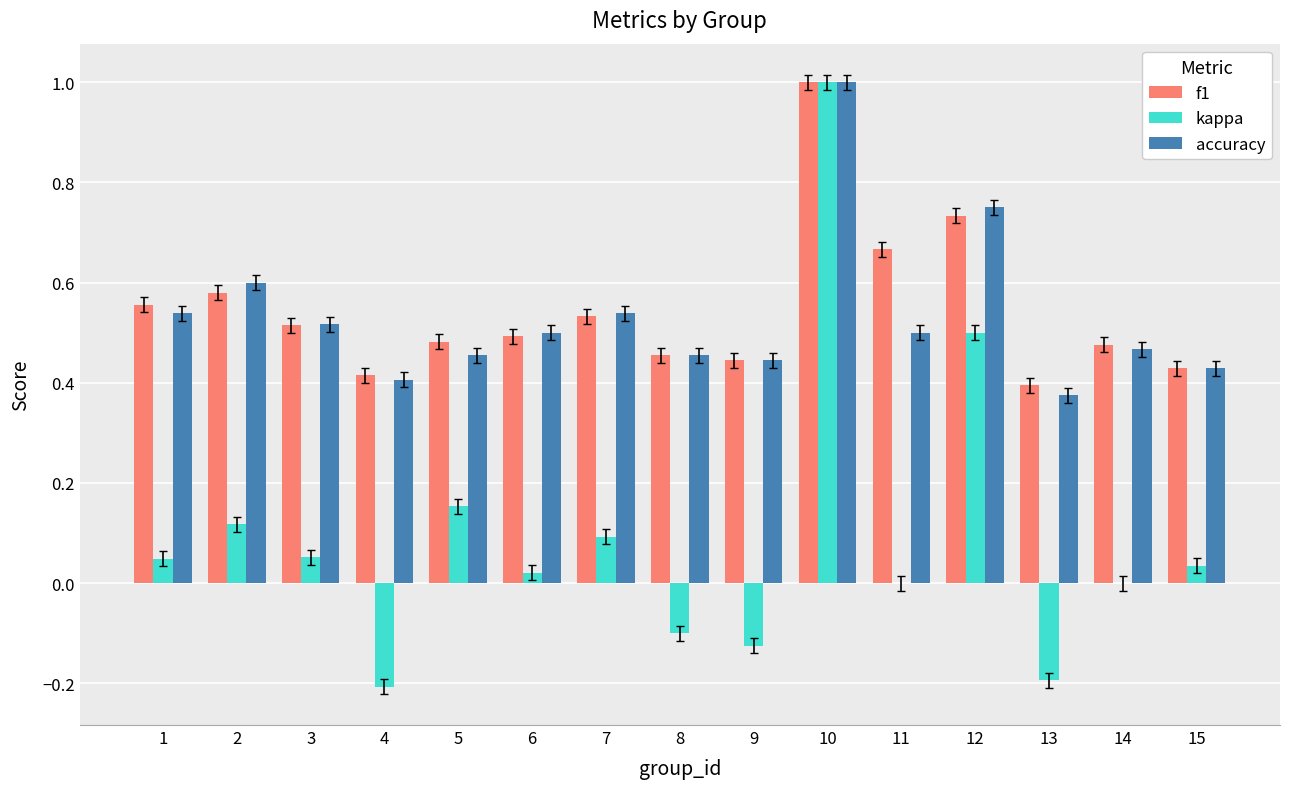

Is the value of f1 at 9 greater than the value of accuracy at 11?

No